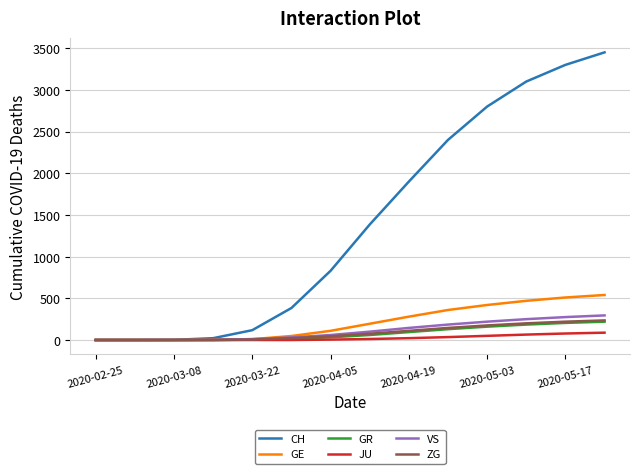

Which series has the largest total across all categories?

CH